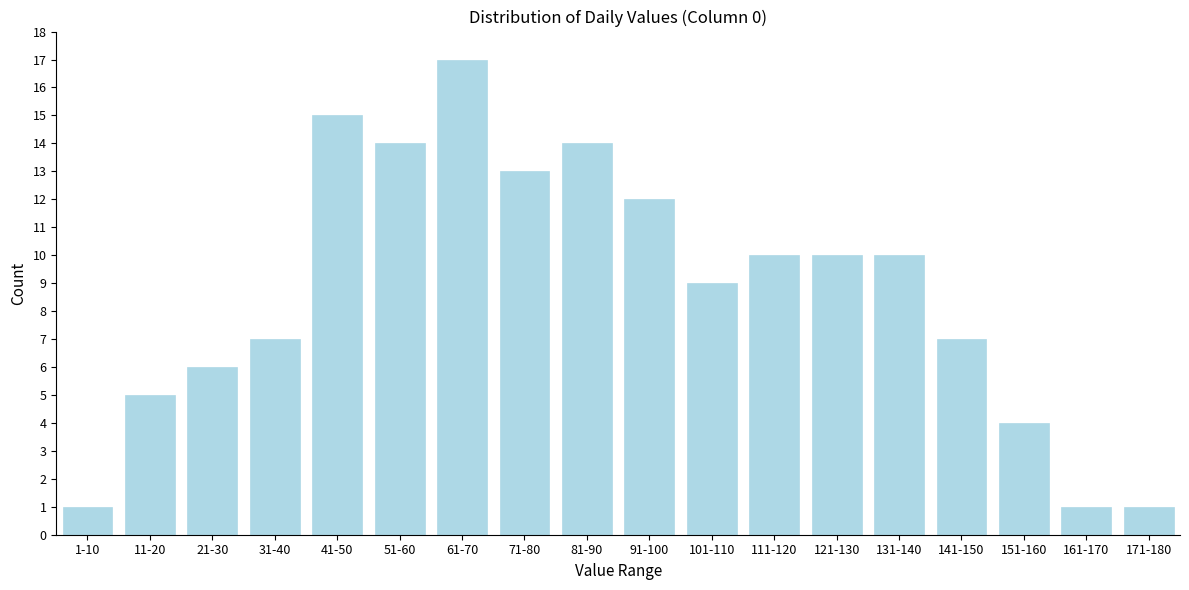

Reading left to right, transcribe all the data shown in this chart.

1	5	6	7	15	14	17	13	14	12	9	10	10	10	7	4	1	1